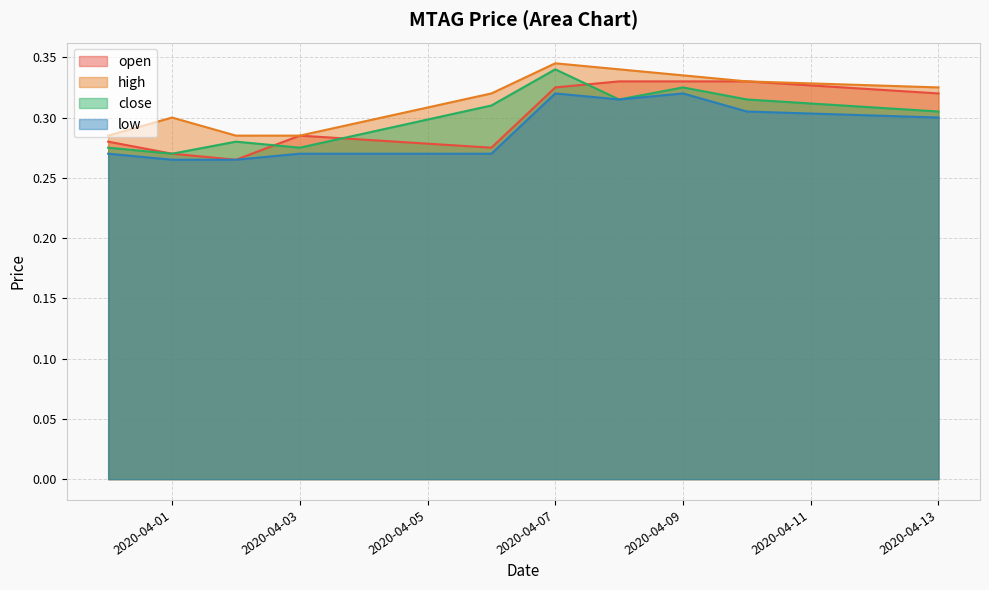

What are all the series names shown in the legend?

open, high, close, low